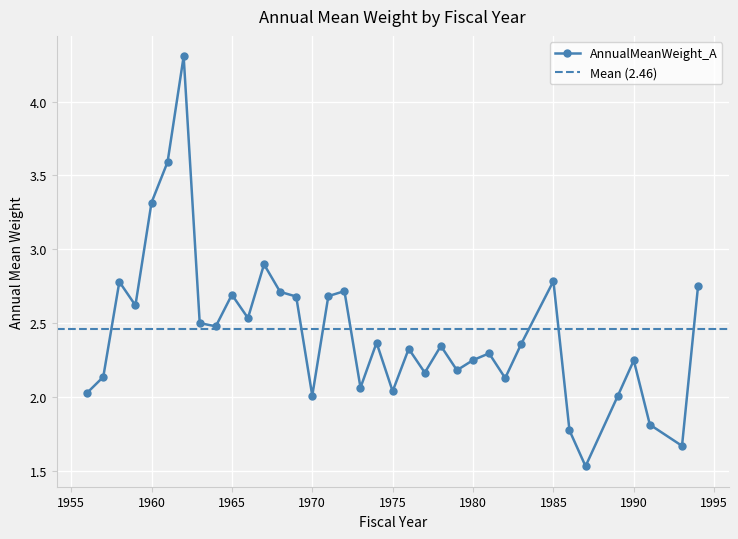

True or false: the data shows 3.4 at 1964.

False